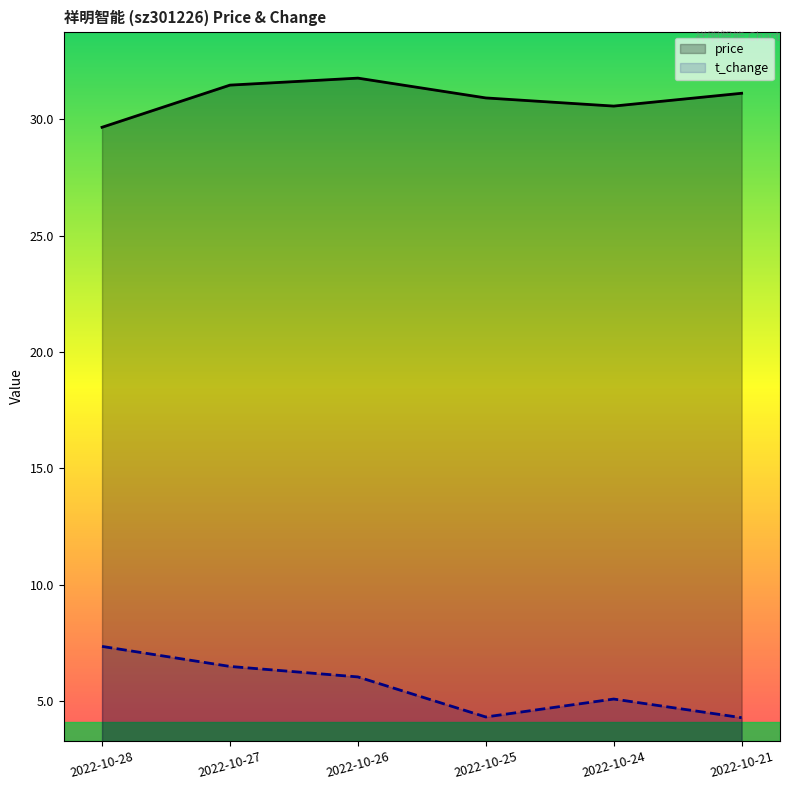

Reading right to left, what are all the values shown in this chart?

price: 2022-10-21=31.1	2022-10-24=30.6	2022-10-25=30.9	2022-10-26=31.8	2022-10-27=31.5	2022-10-28=29.6
t_change: 2022-10-21=4.3	2022-10-24=5.1	2022-10-25=4.3	2022-10-26=6.0	2022-10-27=6.5	2022-10-28=7.4